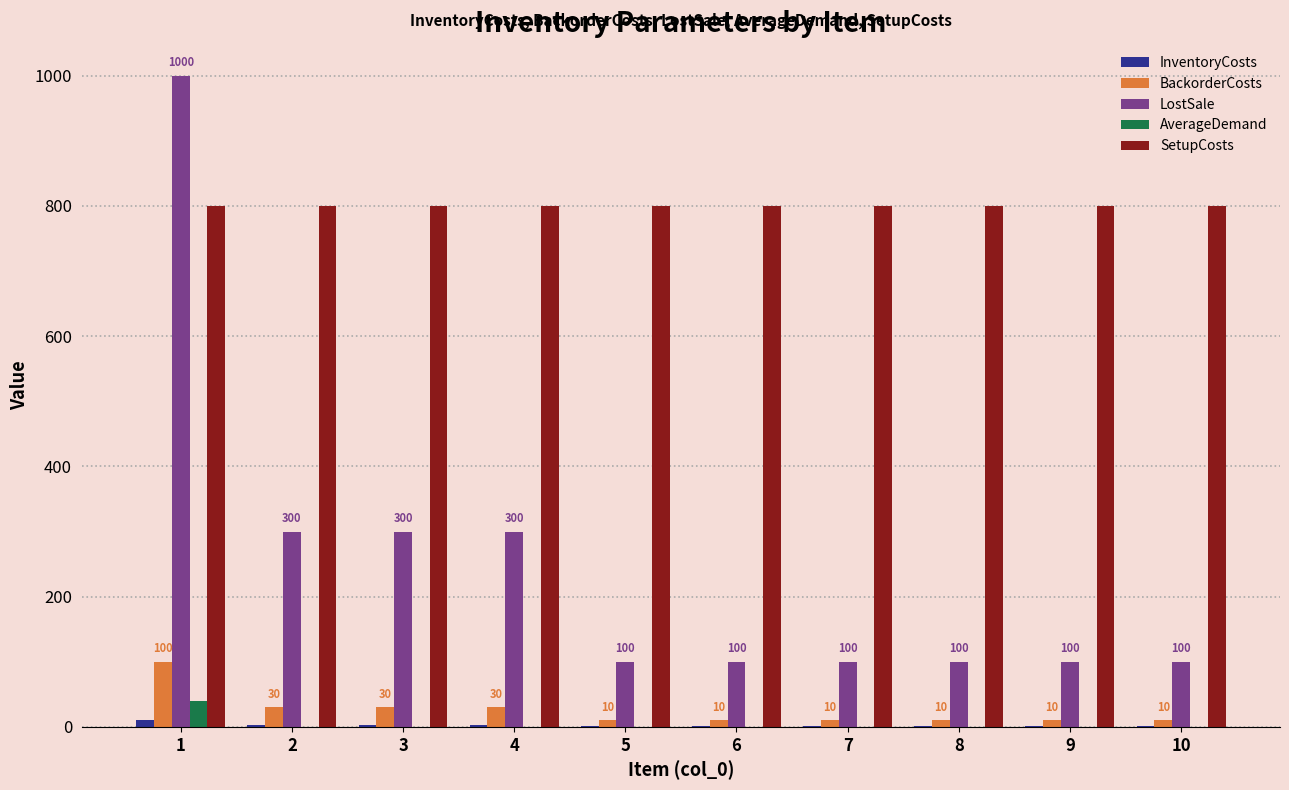

The value of SetupCosts at 10 is 800. True or false?

True